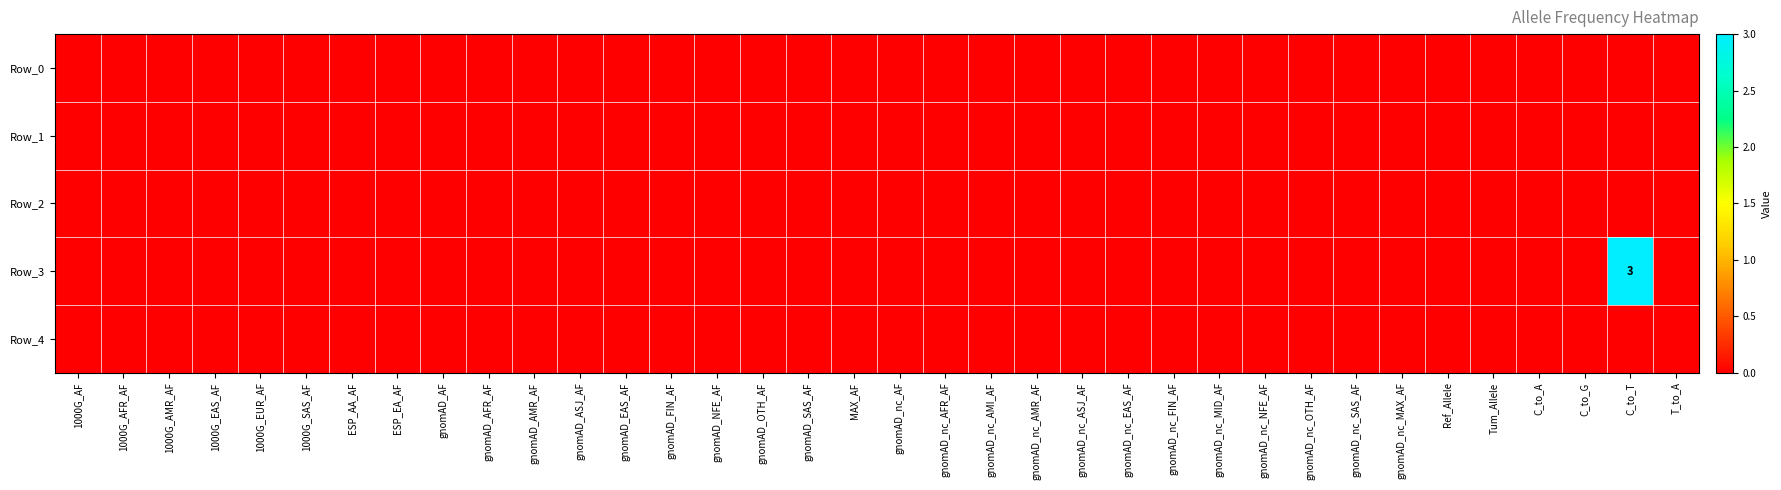

Between ESP_EA_AF and gnomAD_nc_FIN_AF, which is larger?

ESP_EA_AF